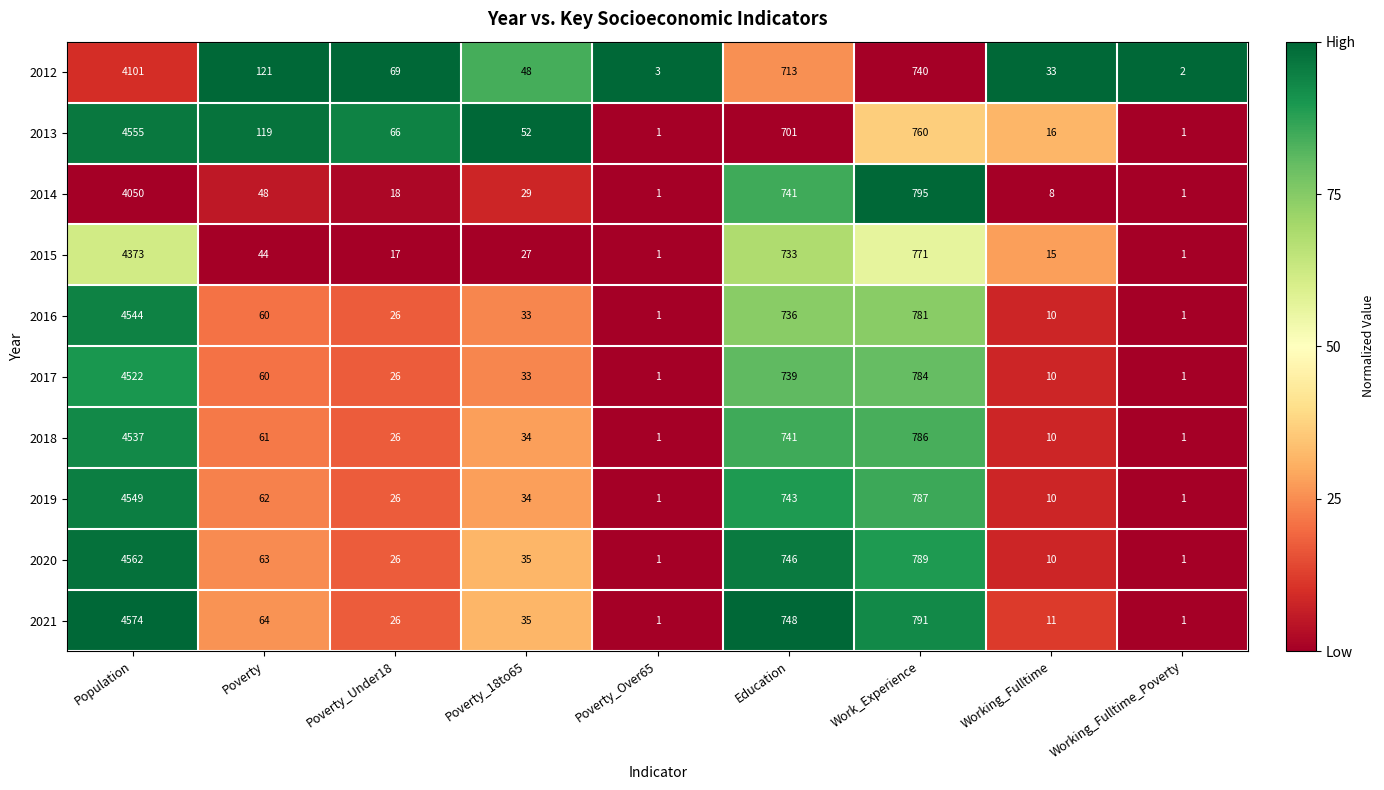

True or false: 2016 has a value of 1 at Working_Fulltime_Poverty.

True